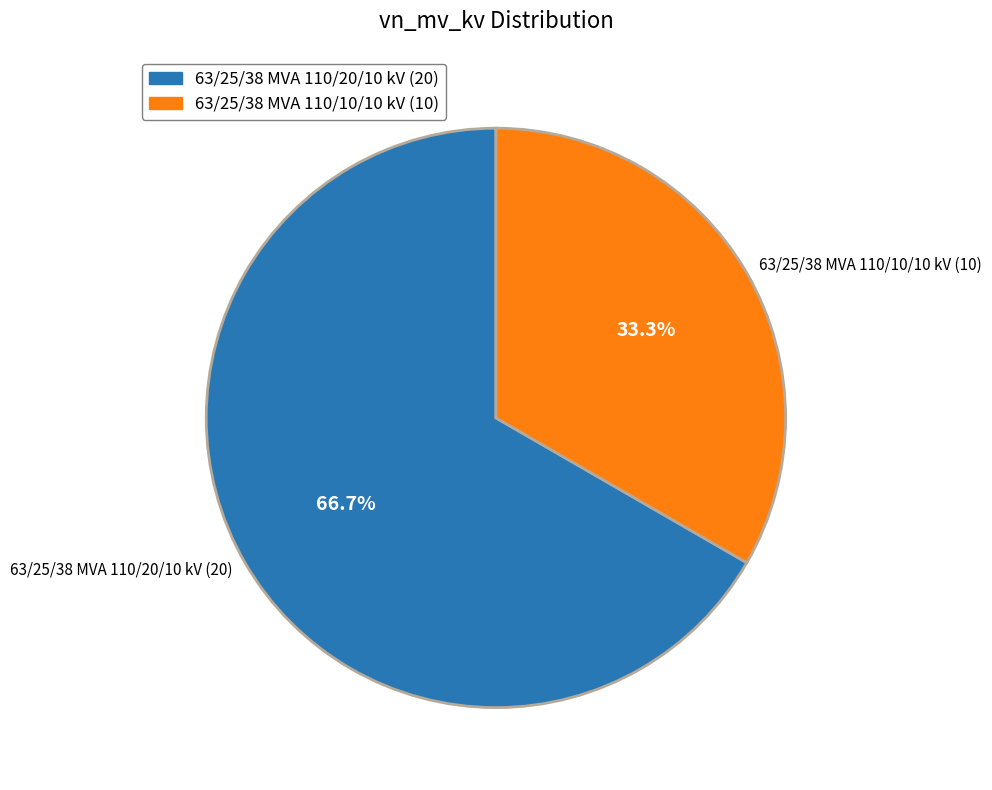

What is the largest slice in the pie chart?

63/25/38 MVA 110/20/10 kV